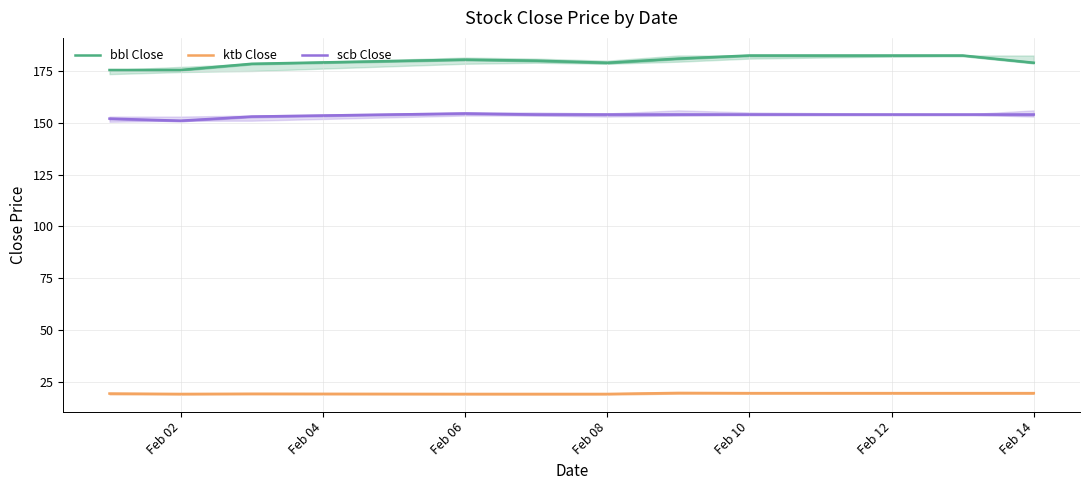

True or false: bbl Close has a value of 182.5 at Feb 10.

True